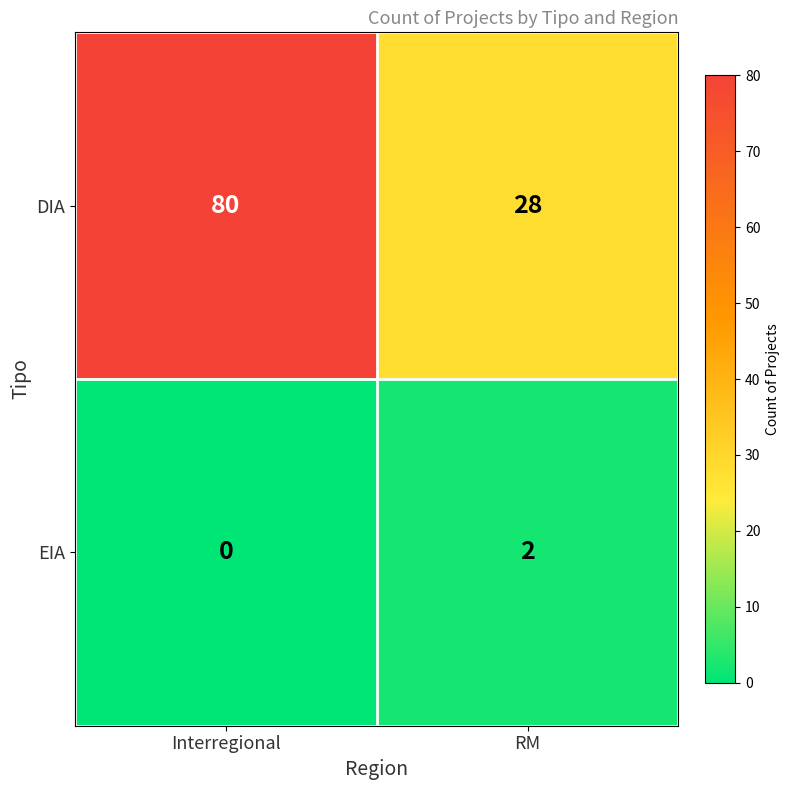

The DIA series shows 80 at Interregional. True or false?

True